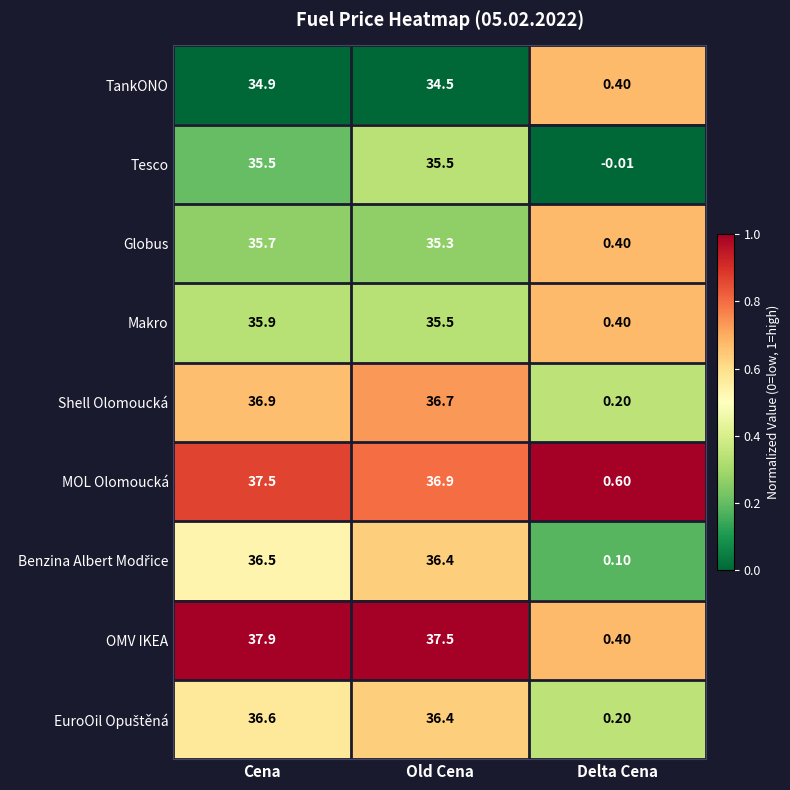

Which label corresponds to the largest value in the chart?

Cena